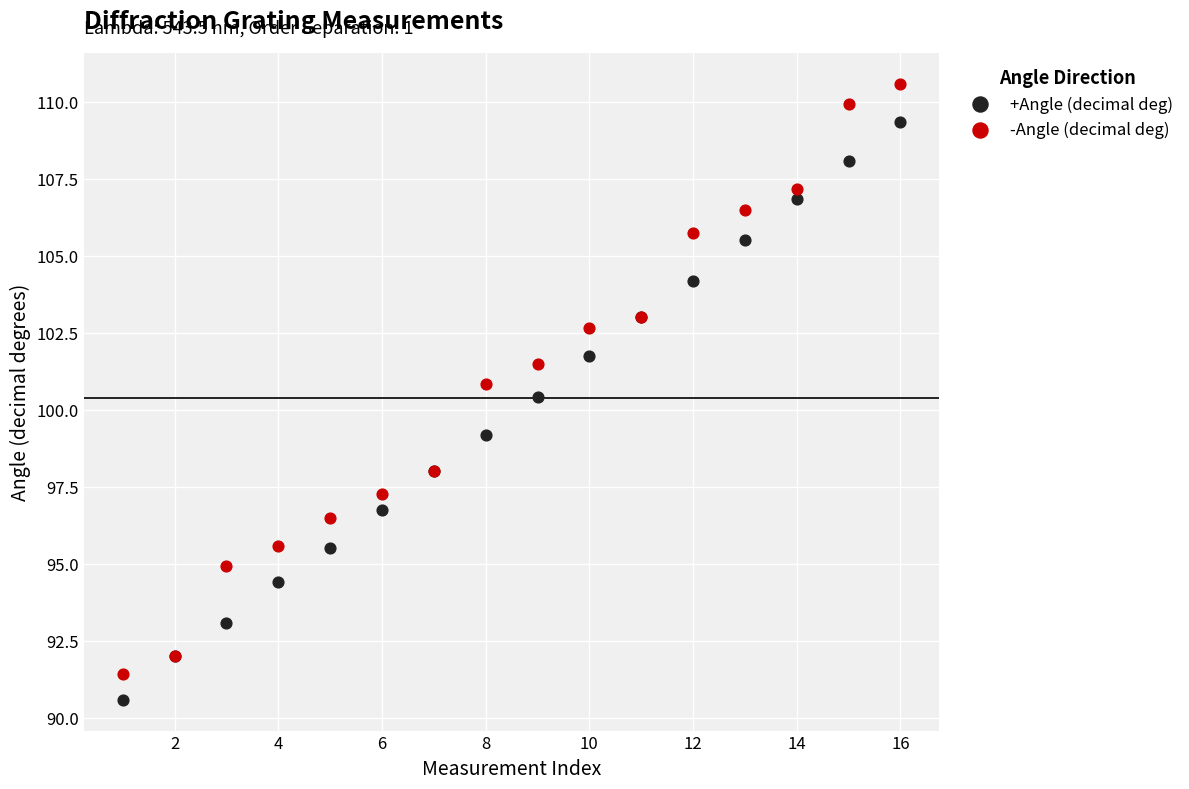

Which series contains the highest Y value?

-Angle (decimal deg)